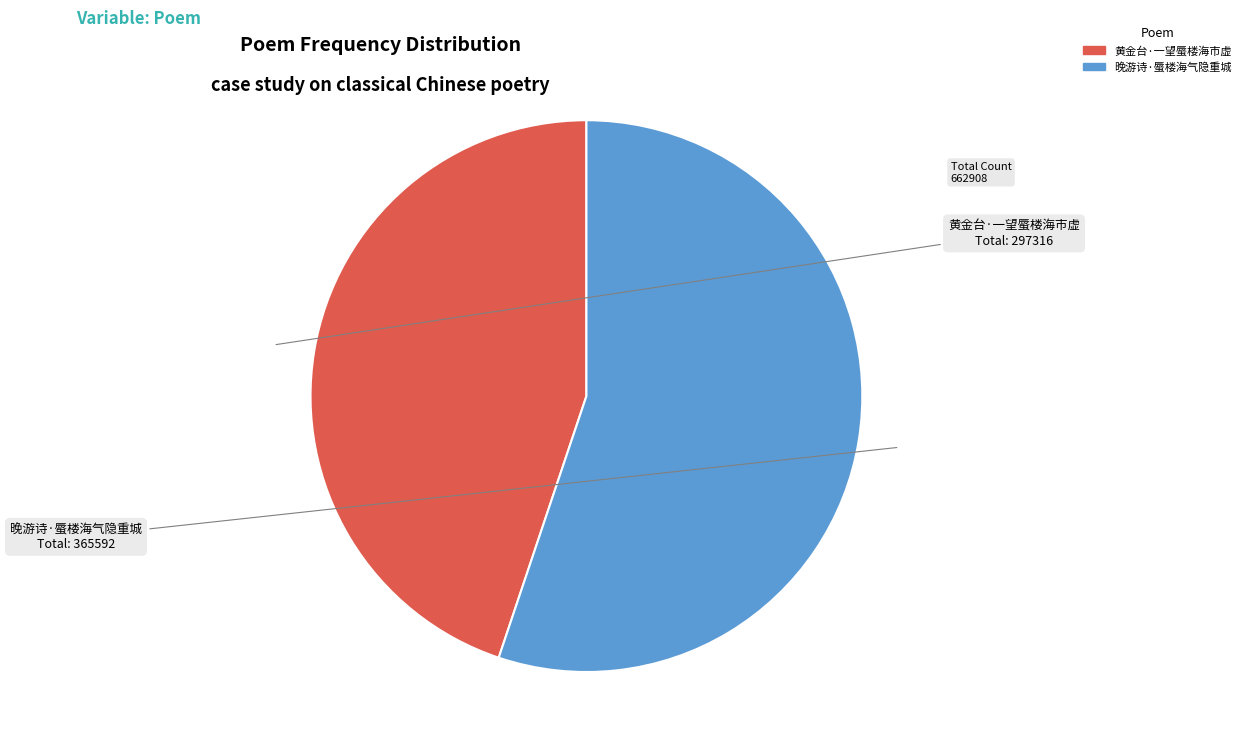

Which category has the biggest portion of the pie?

晚游诗·蜃楼海气隐重城